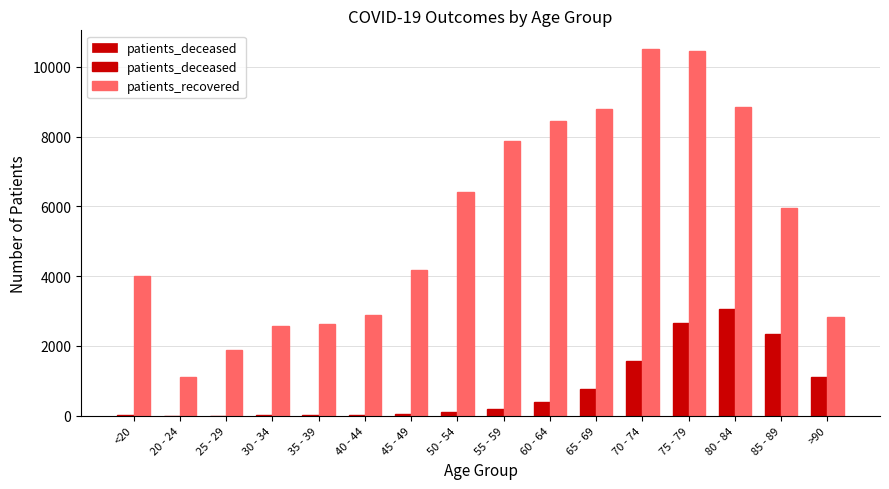

How many categories are shown in the chart?

16